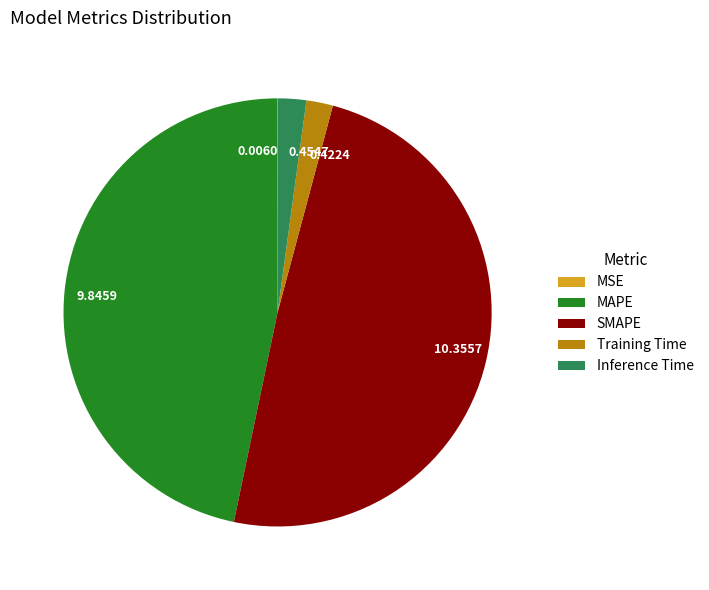

Does Inference Time represent more than half of the total?

No